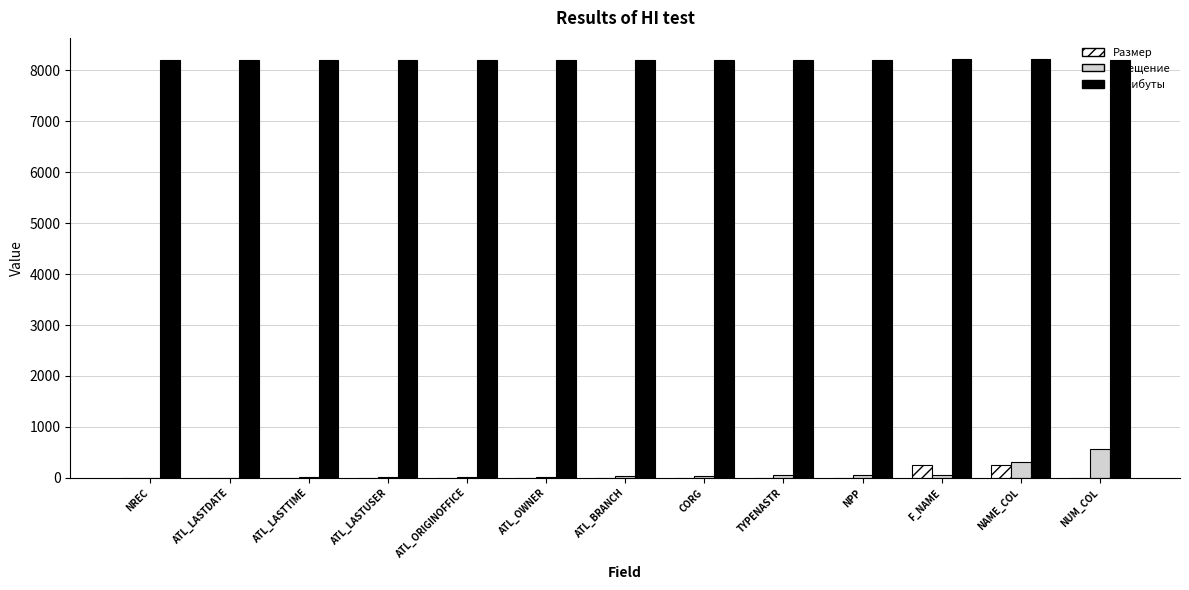

The Атрибуты series shows 10837 at CORG. True or false?

False